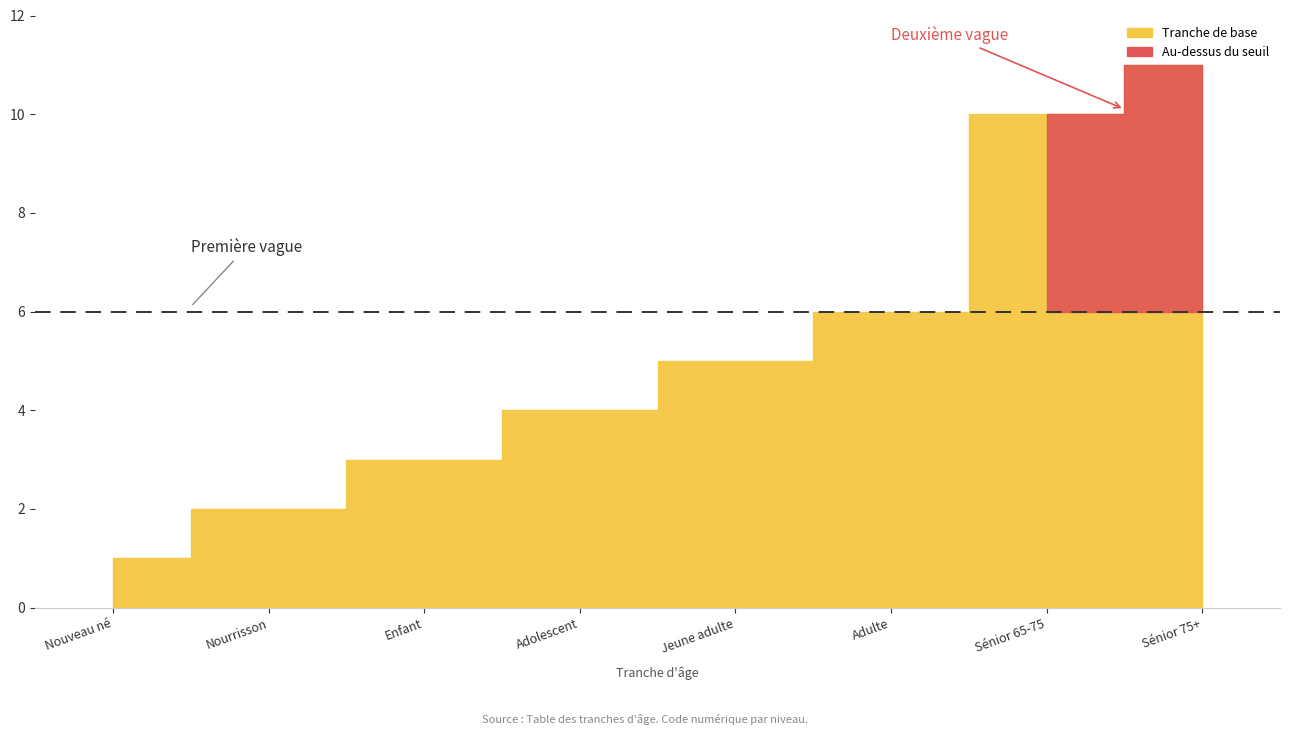

How many data points are above 5?

3